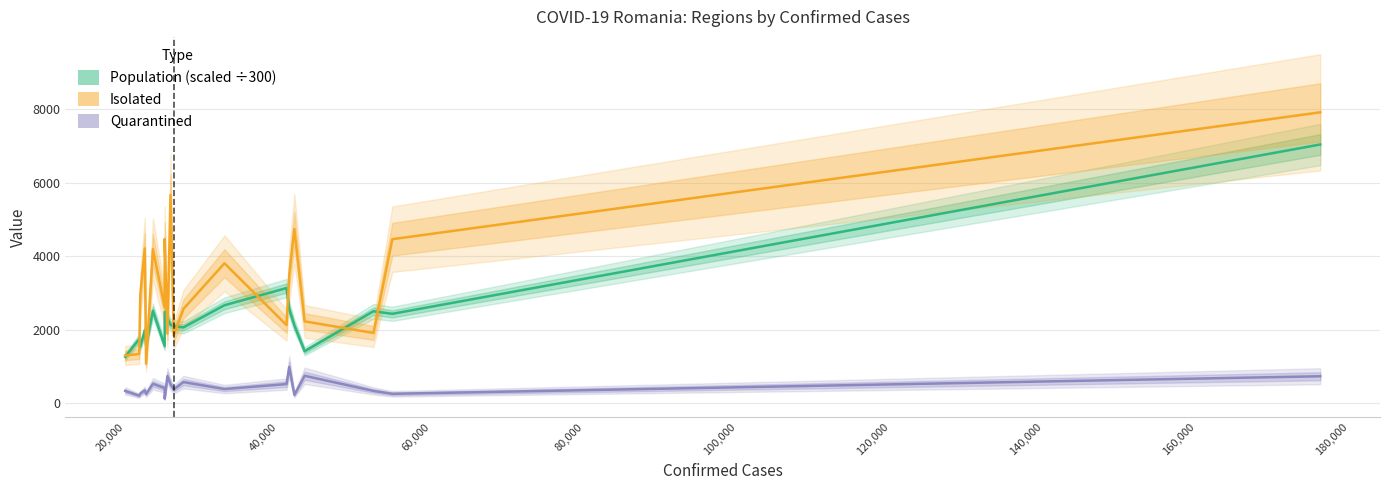

List the series in order of their overall mean, lowest first.

Quarantined, Population (scaled ÷300), Isolated